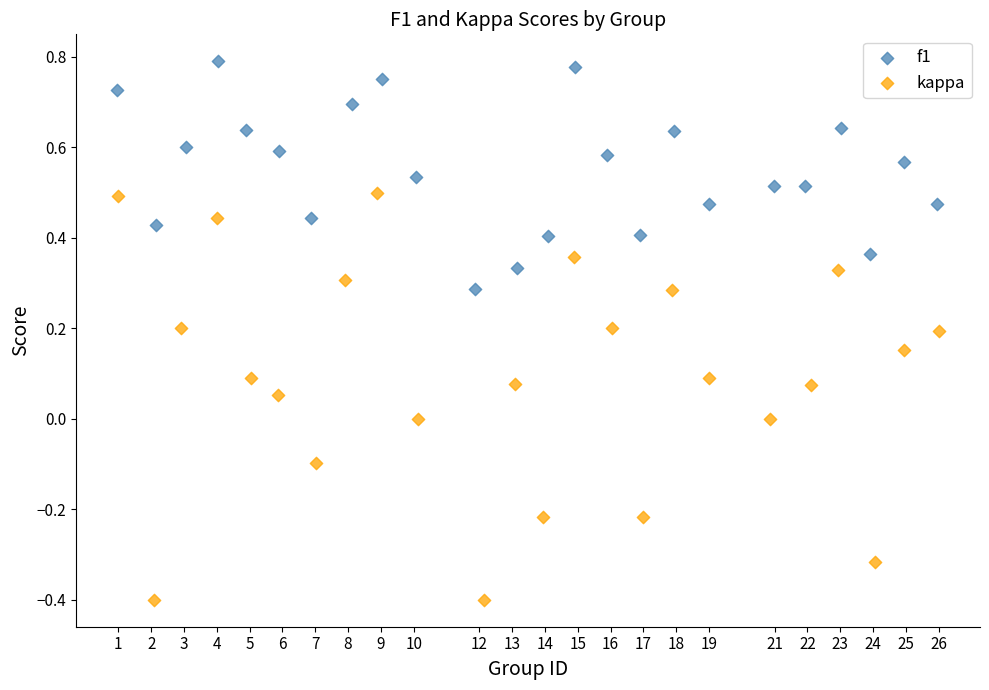

Which series reaches the maximum Y coordinate?

f1